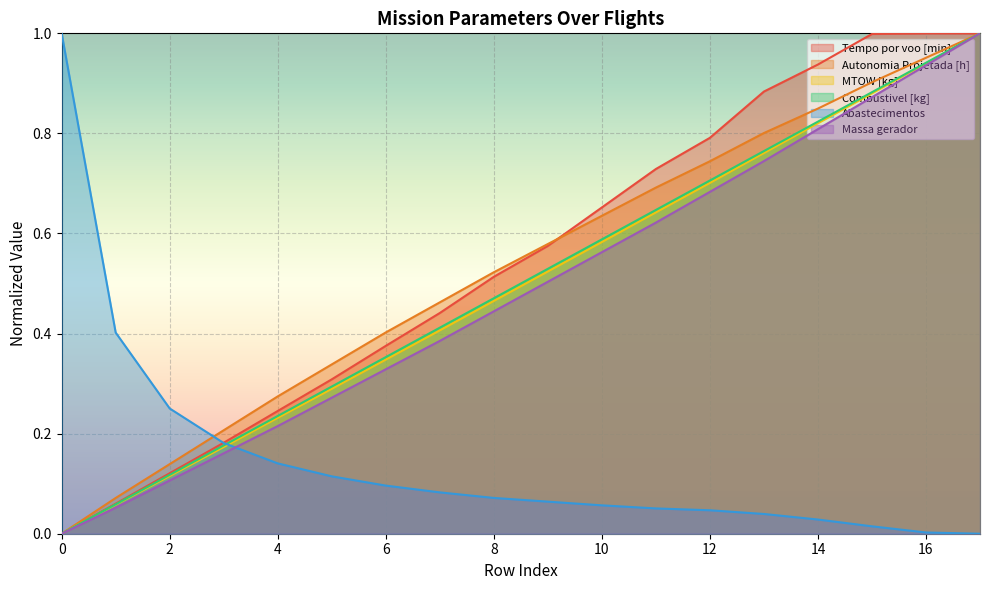

True or false: MTOW [kg] has more than 1 interior local peaks.

False